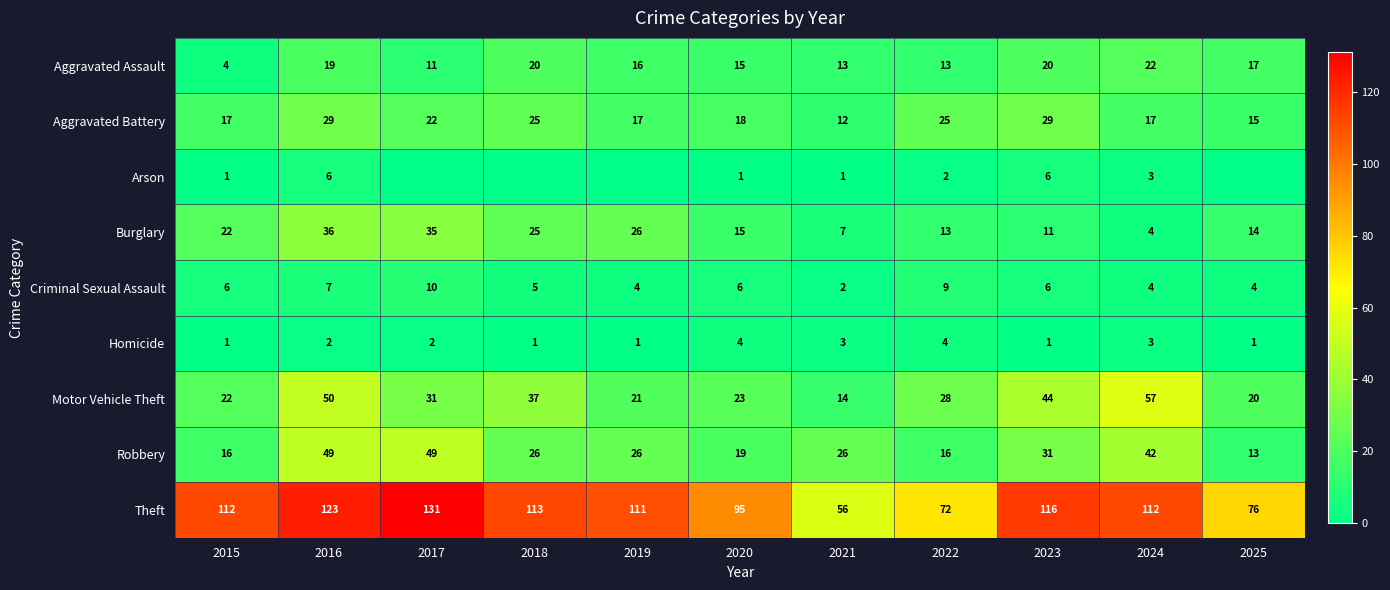

The value of Criminal Sexual Assault at 2022 is 3. True or false?

False